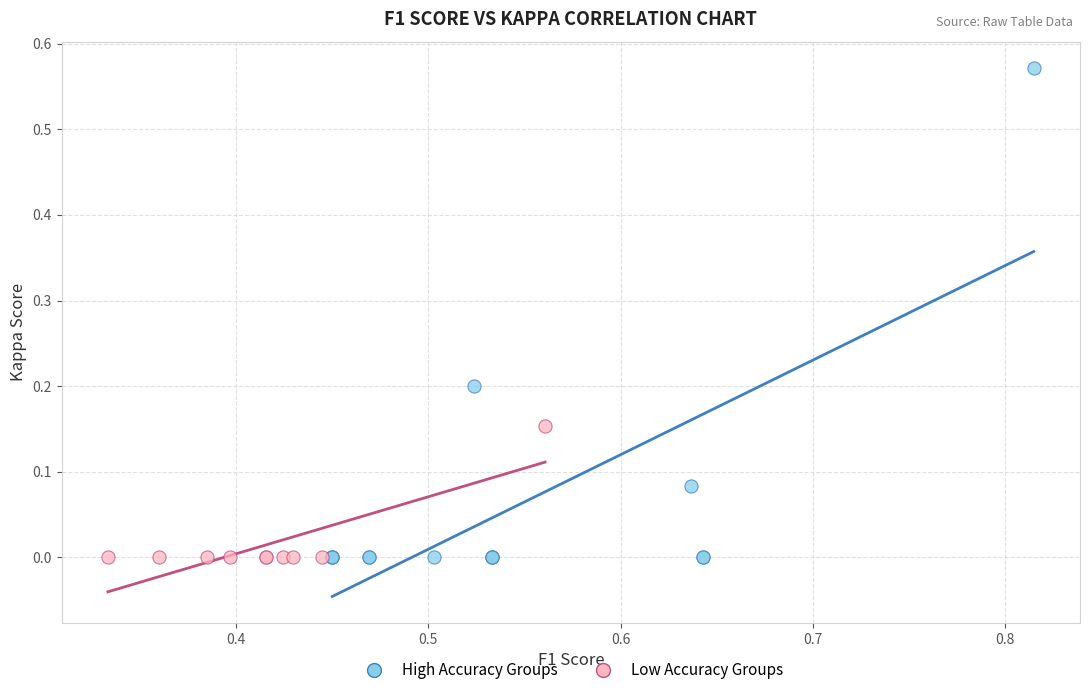

Which series contains the highest Y value?

High Accuracy Groups